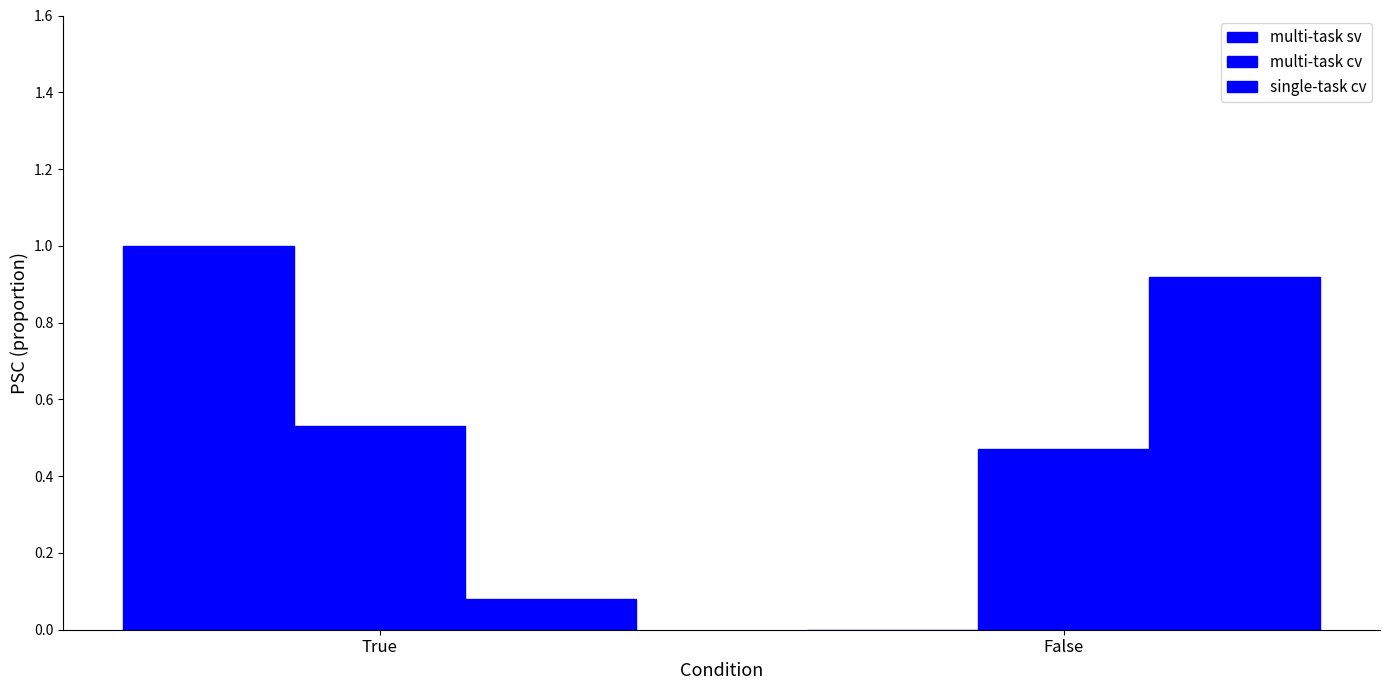

Are the bars horizontal?

No